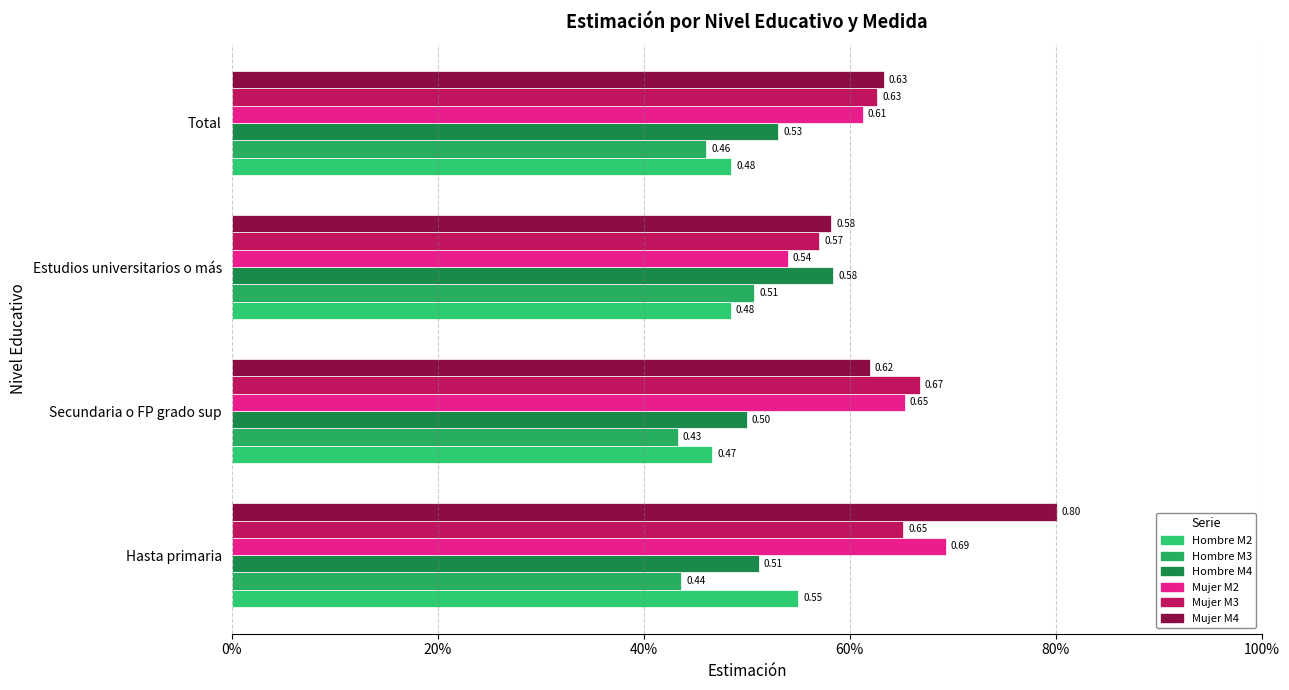

Reading left to right, transcribe all the data shown in this chart.

Hombre M2: 0.6	0.5	0.5	0.5
Hombre M3: 0.4	0.4	0.5	0.5
Hombre M4: 0.5	0.5	0.6	0.5
Mujer M2: 0.7	0.7	0.5	0.6
Mujer M3: 0.7	0.7	0.6	0.6
Mujer M4: 0.8	0.6	0.6	0.6